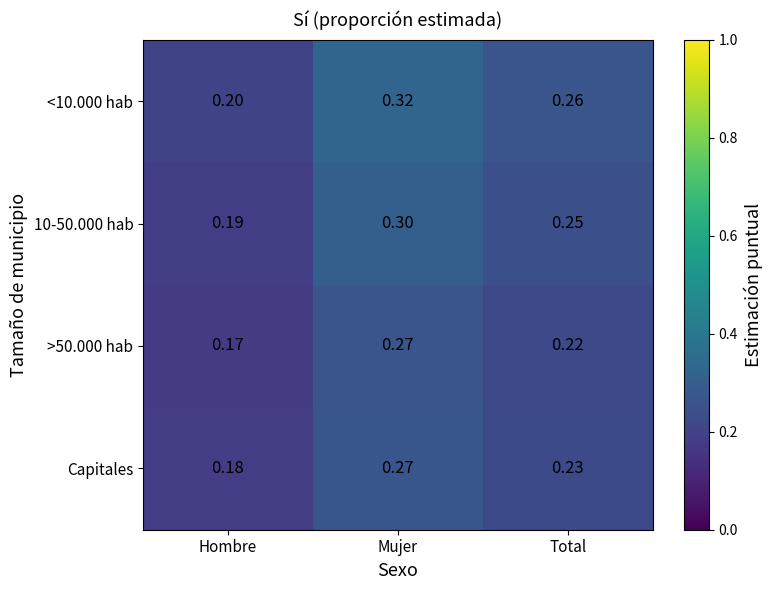

Rank the categories by >50.000 hab value from highest to lowest.

Mujer, Total, Hombre